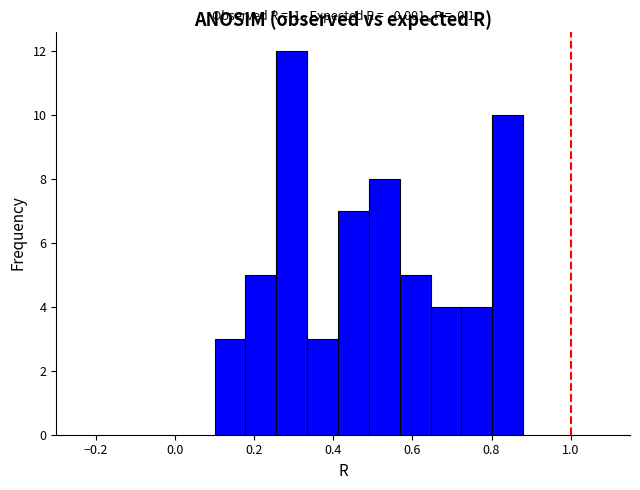

Read against the x-axis, roughly where is the centre of the tallest bar?

0.30